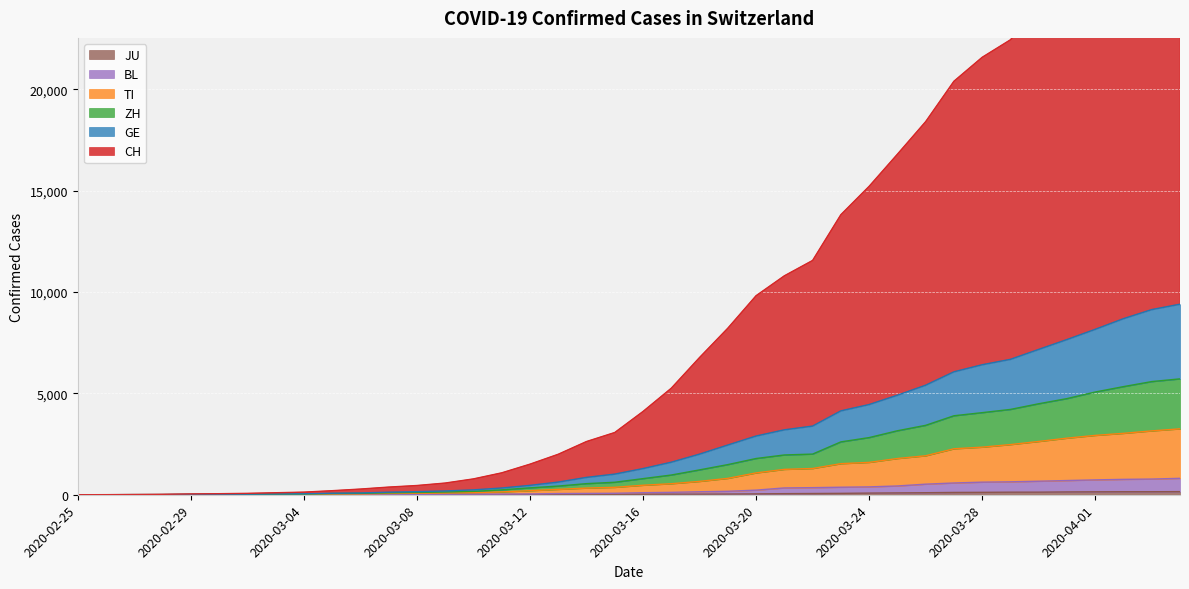

How many data points in GE are less than 1292?

20